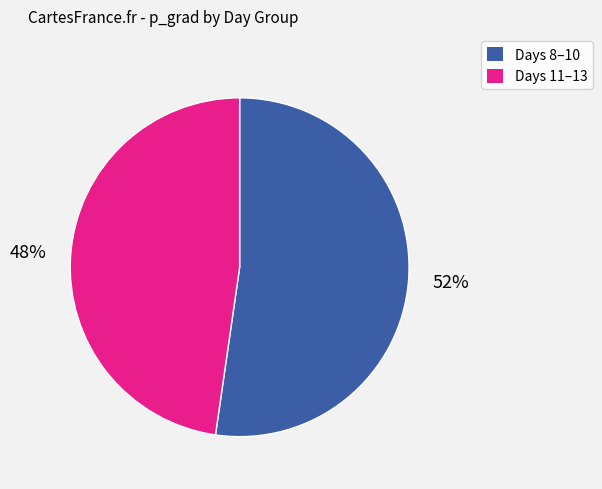

Does any single category account for the majority?

Yes